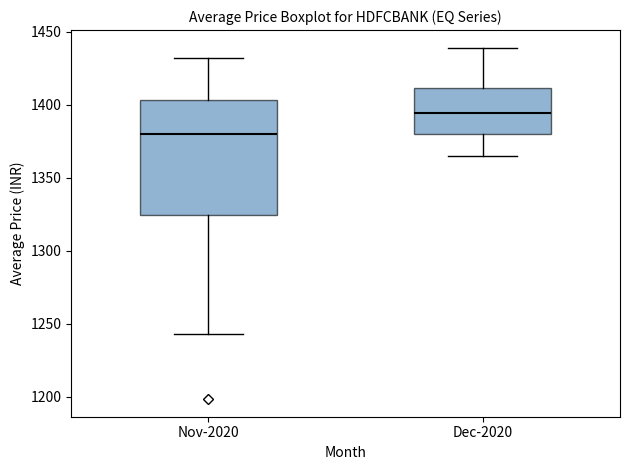

Reading left to right, transcribe this box plot: for each box, give where its median line is, the range the box spans, and where its two whiskers end, as read against the y-axis. The values are not printed on the chart, so give them approximately, as read against the axis.

Nov-2020: median 1380, box 1325 to 1405, whiskers 1245 to 1430
Dec-2020: median 1395, box 1380 to 1410, whiskers 1365 to 1440